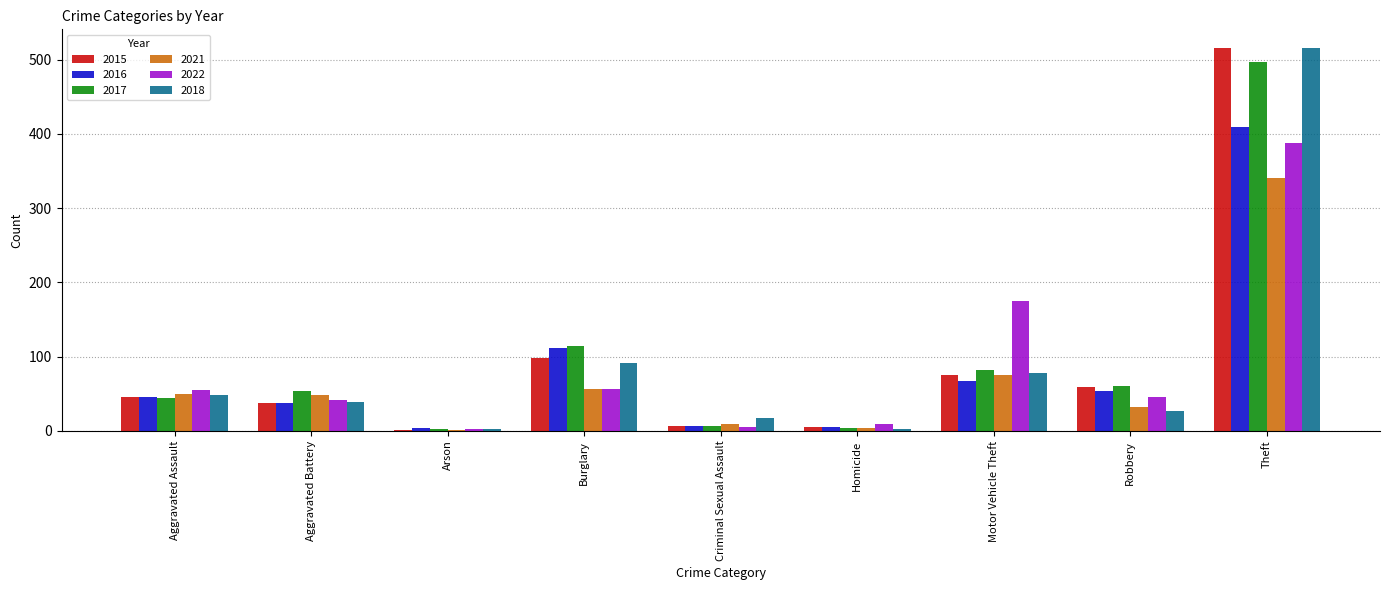

What is the sum of all 2016 values?

741